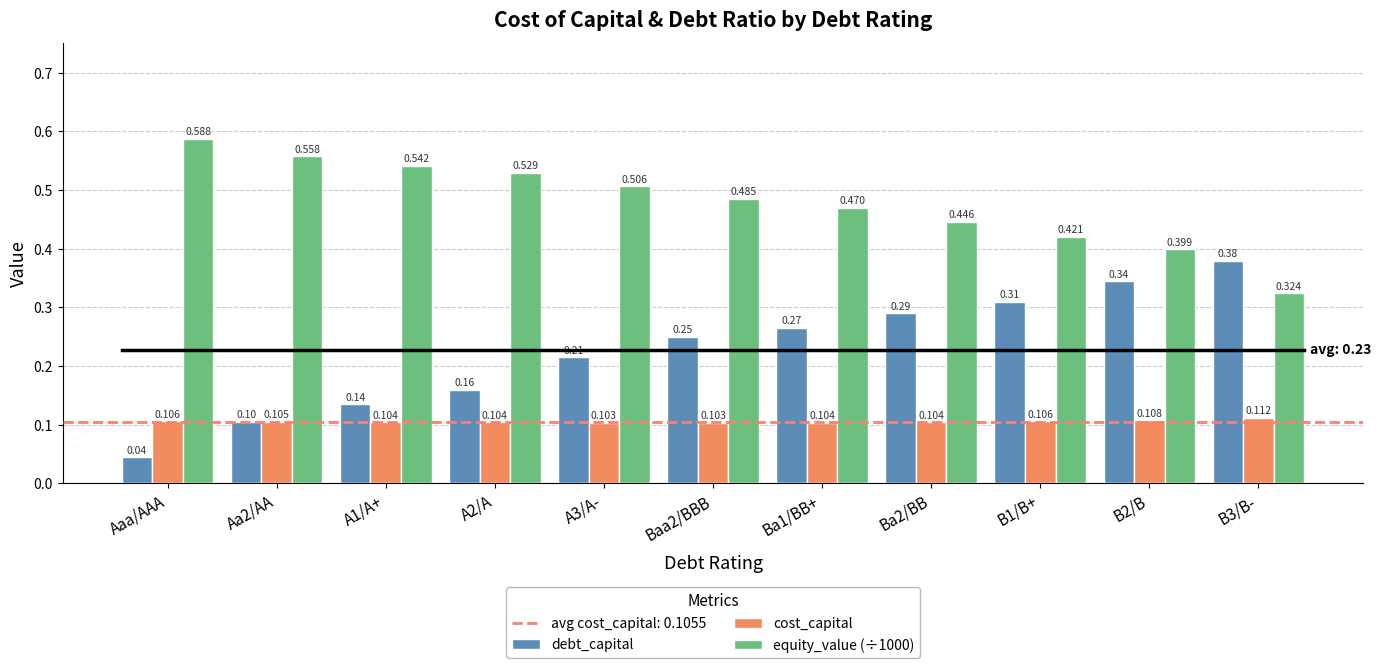

Which series has the widest spread of values?

debt_capital